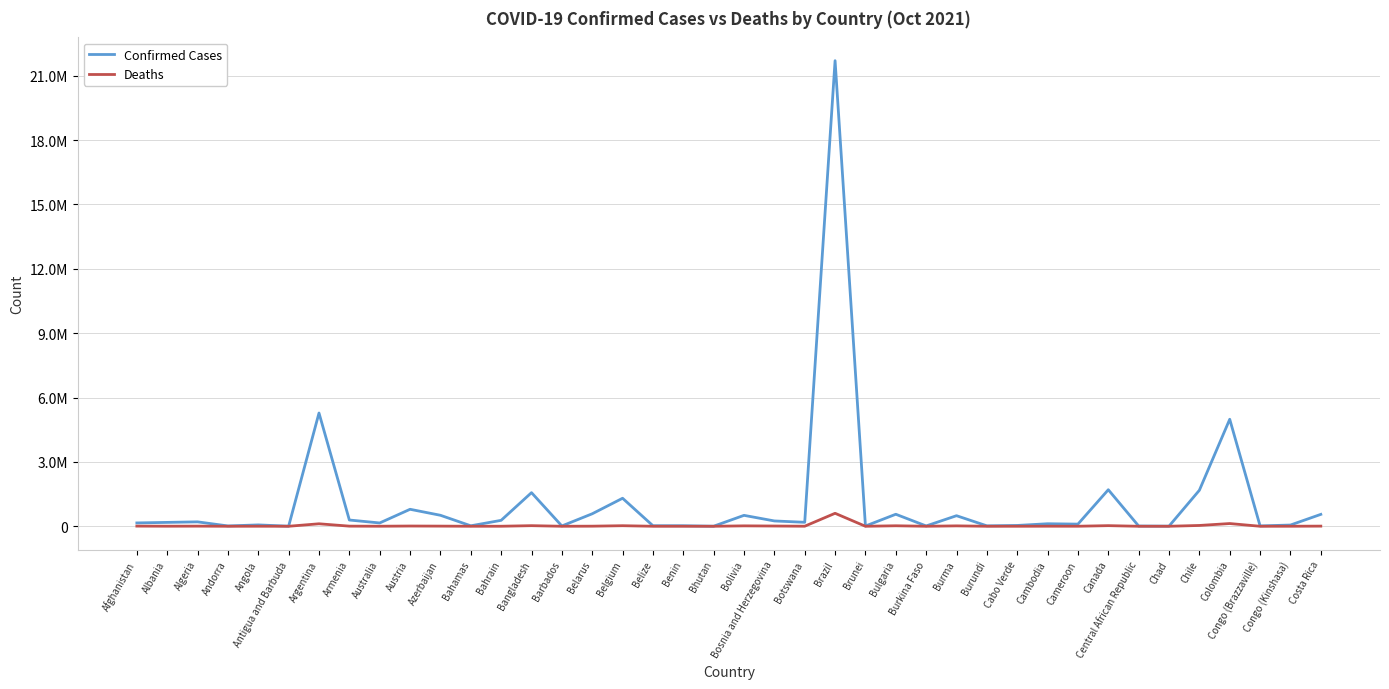

Is this an area chart (filled region under the line)?

No